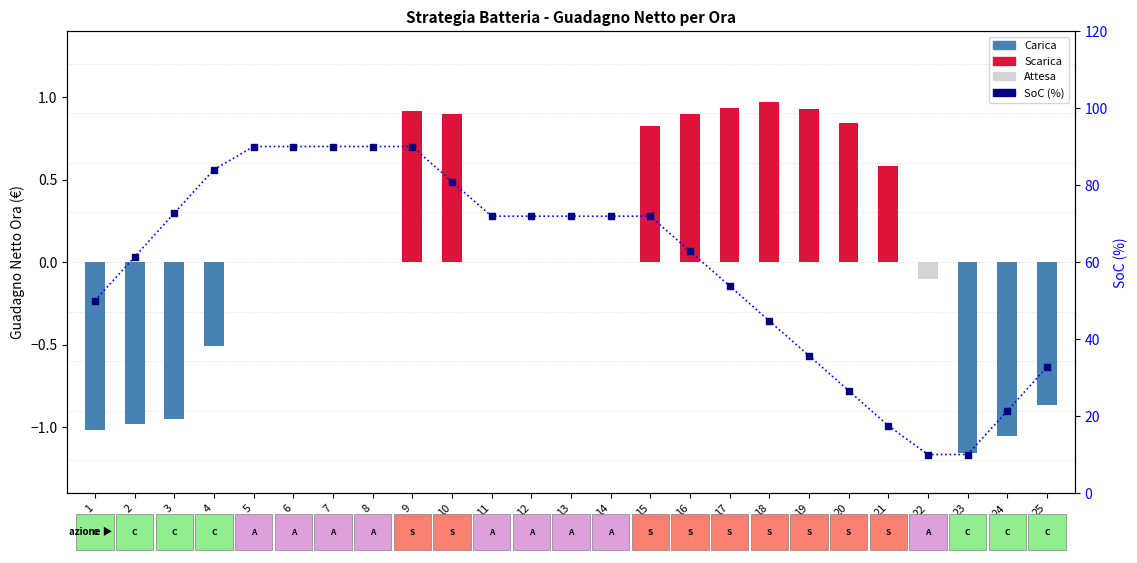

At which category is the sum across all series the highest?

9